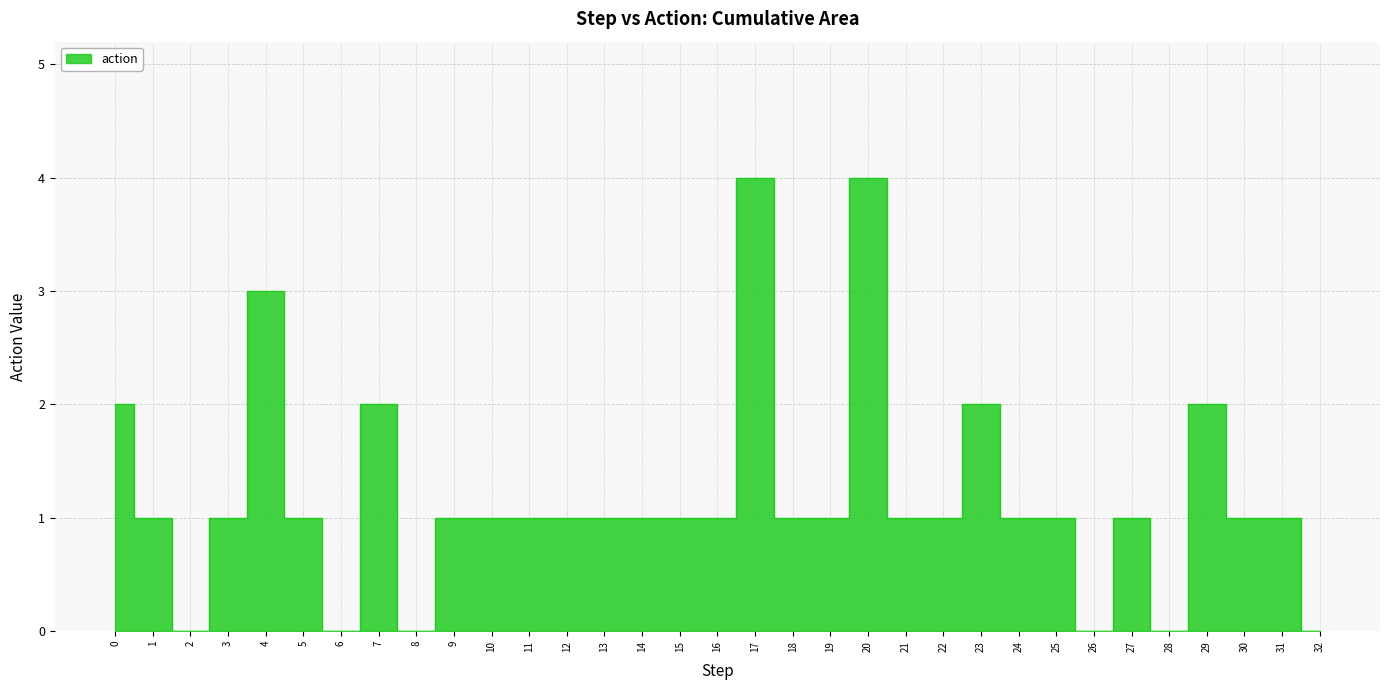

Which has a higher value, 4 or 15?

4